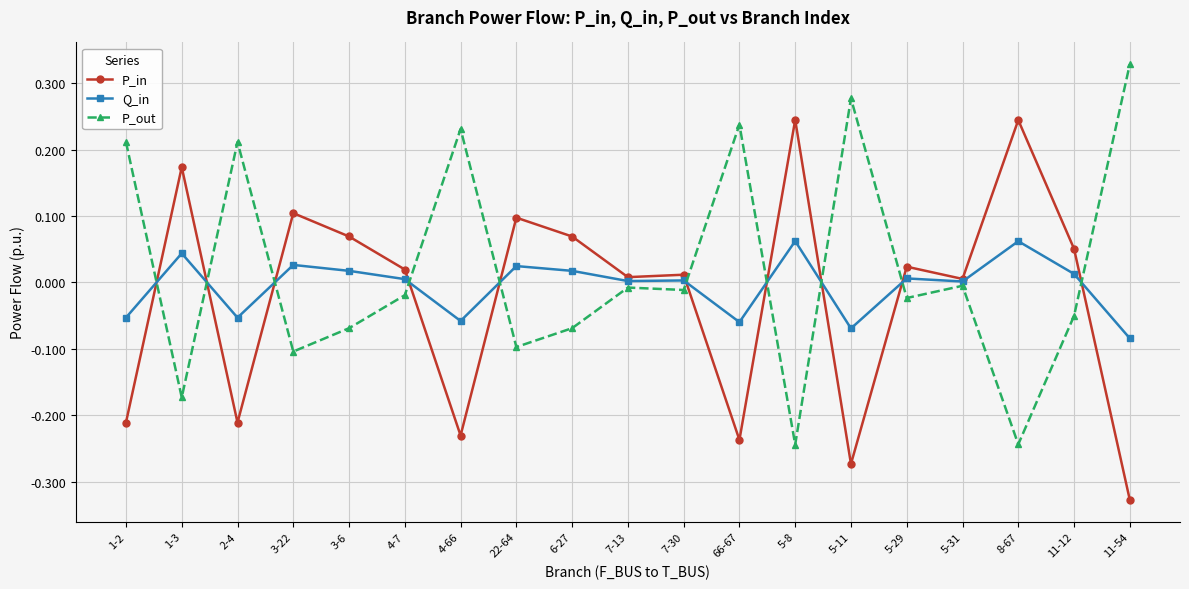

After their last crossing, which series has the higher values: P_in or Q_in?

Q_in